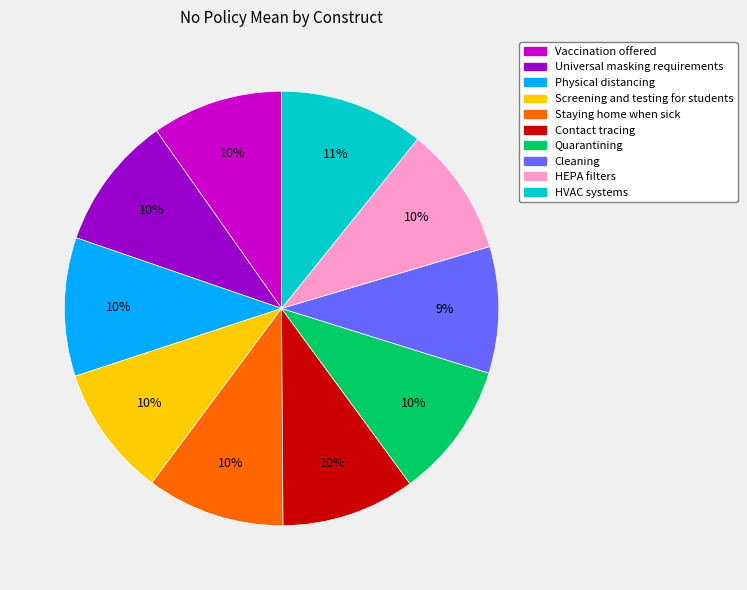

To the nearest percent, what is the combined percentage of Contact tracing and Universal masking requirements?

20%